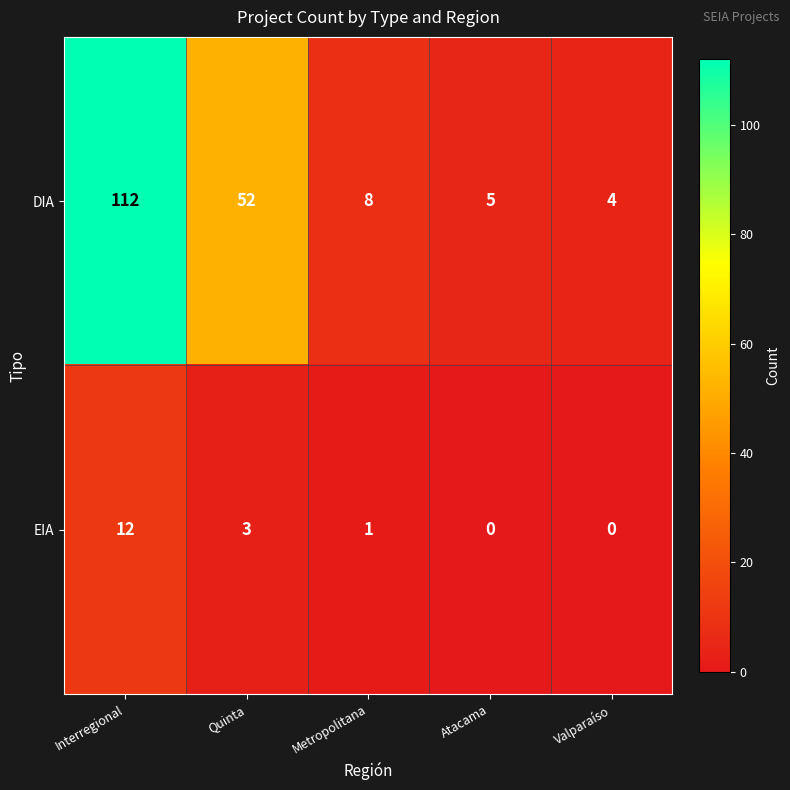

Between Interregional and Quinta, which series saw the biggest shift?

DIA